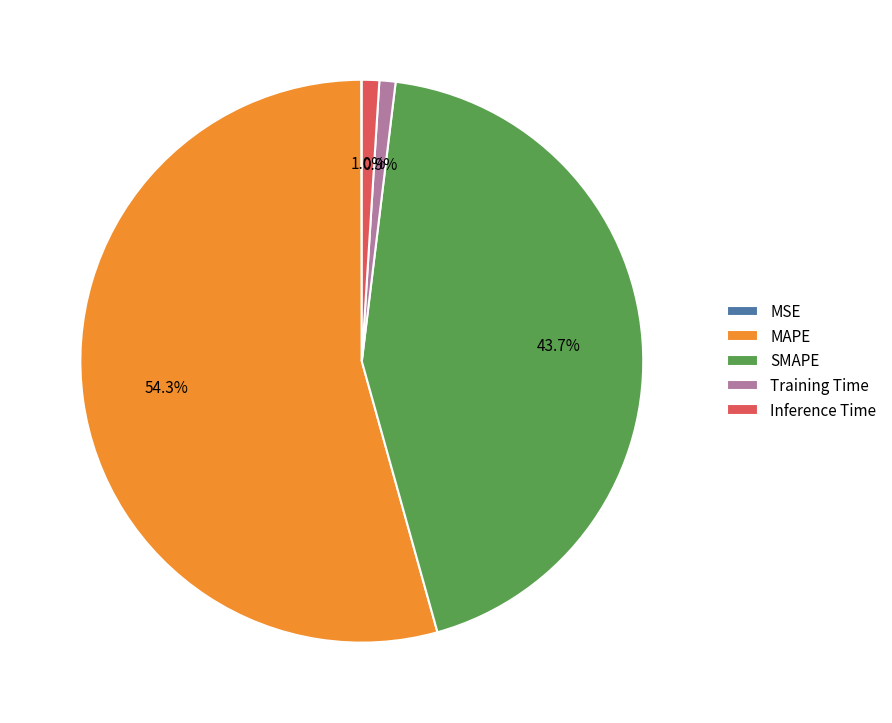

The Training Time slice represents 1% of the pie. True or false?

True